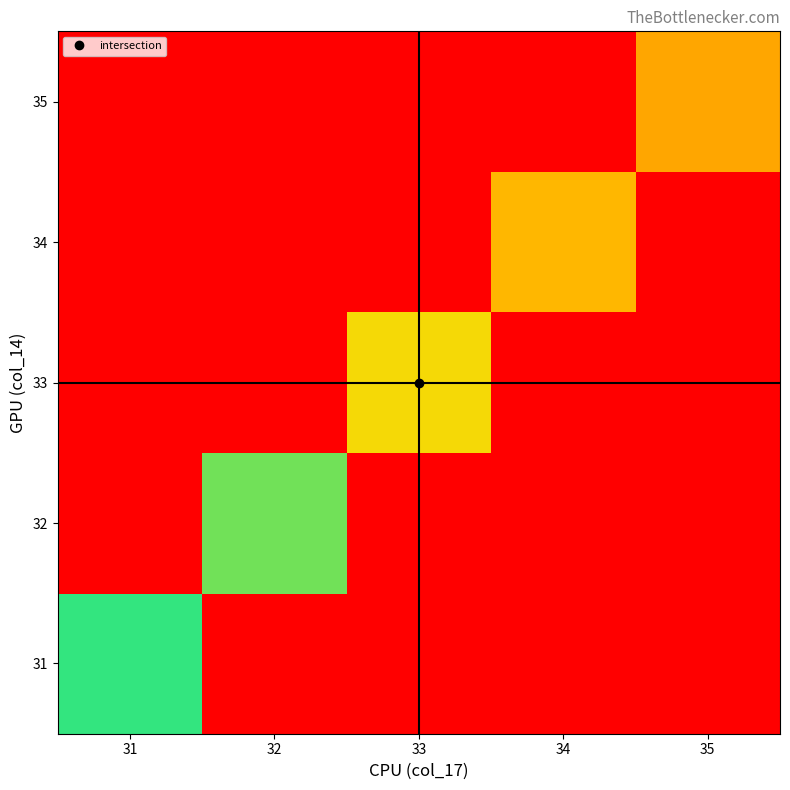

Reading left to right, list all the values displayed in this chart.

31: 31=100000.0	32=0.0	33=0.0	34=0.0	35=0.0
32: 31=0.0	32=89841.4	33=0.0	34=0.0	35=0.0
33: 31=0.0	32=0.0	33=68283.1	34=0.0	35=0.0
34: 31=0.0	32=0.0	33=0.0	34=56820.6	35=0.0
35: 31=0.0	32=0.0	33=0.0	34=0.0	35=52299.9